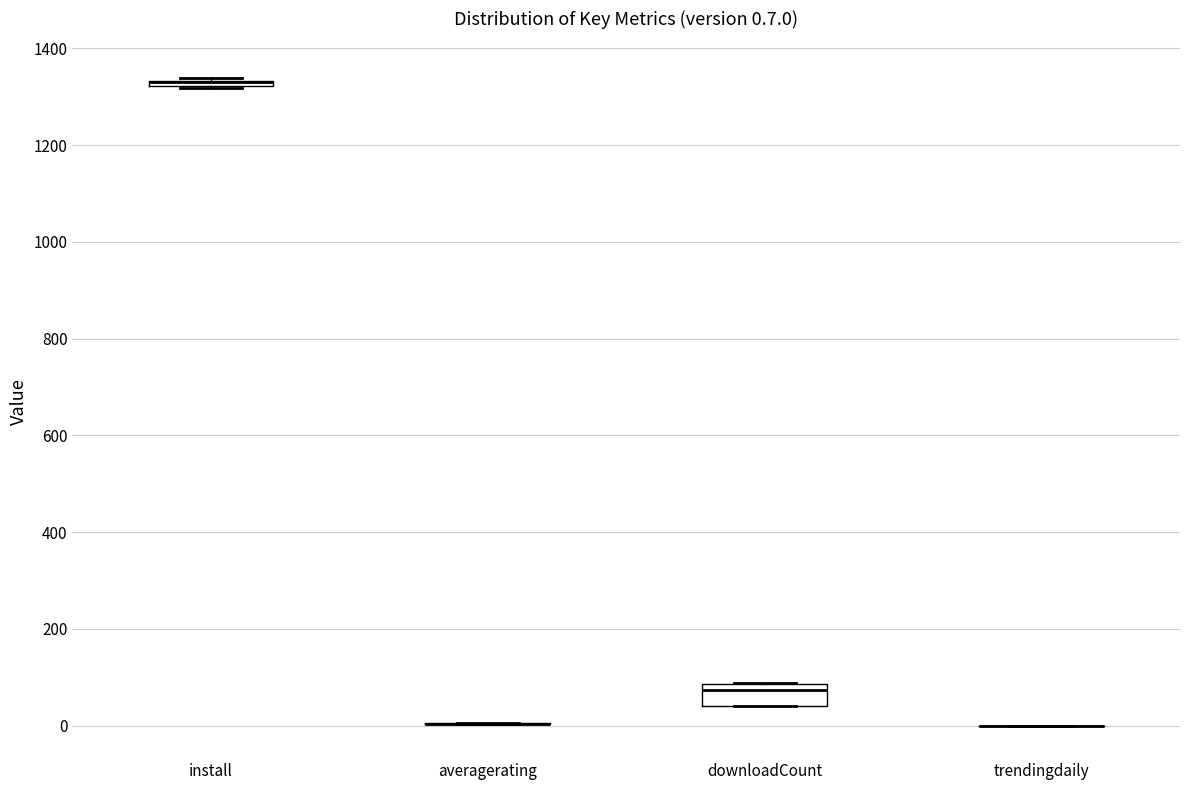

Which box is the tallest, from its lower edge to its upper edge?

downloadCount